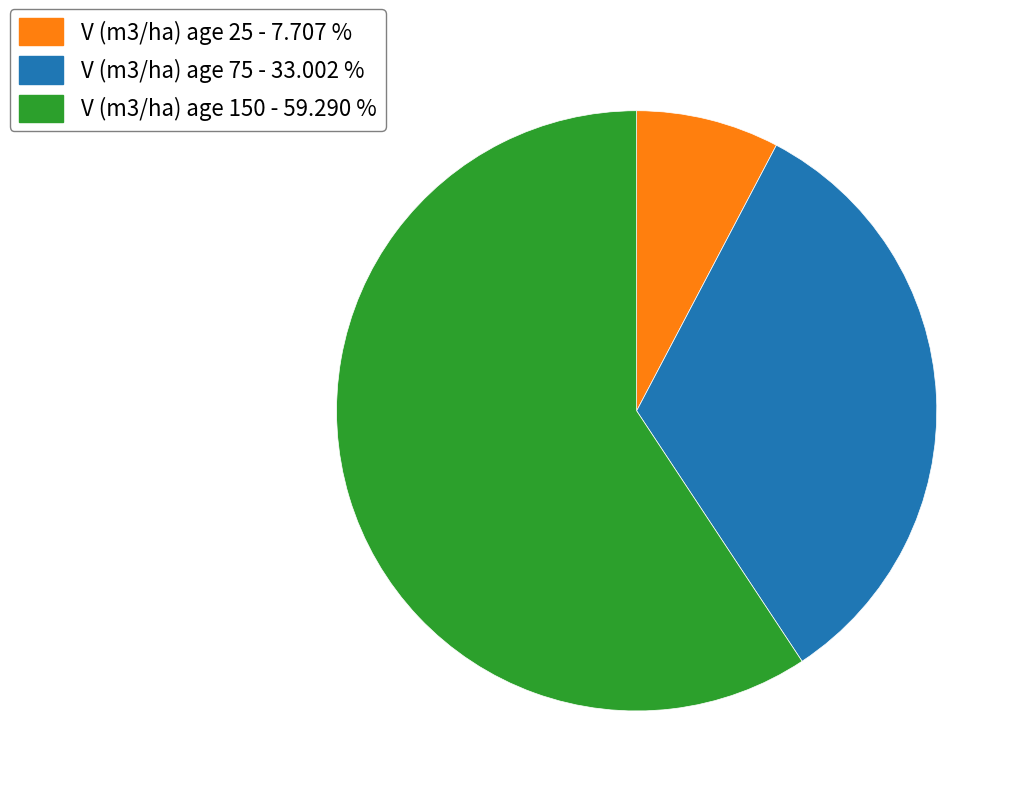

Combined, do V (m3/ha) age 25 - 7.707 % and V (m3/ha) age 150 - 59.290 % account for over 50%?

Yes